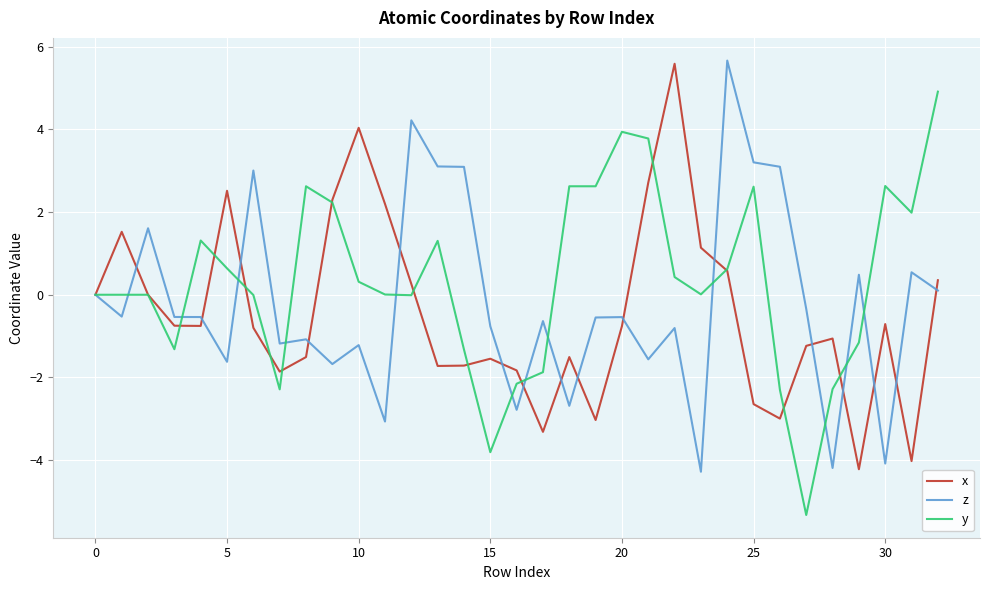

Which series has the largest total across all categories?

y